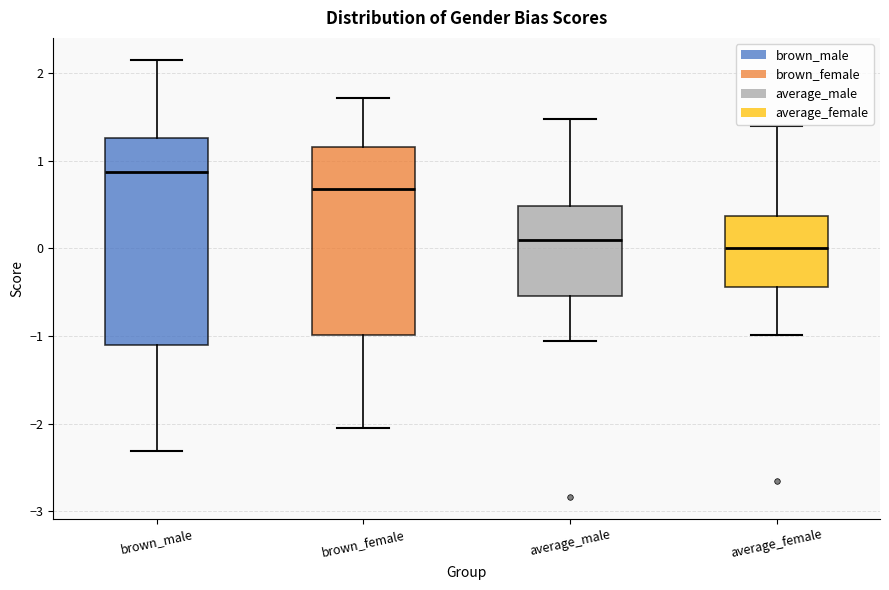

Which box's median line is the highest?

brown_male